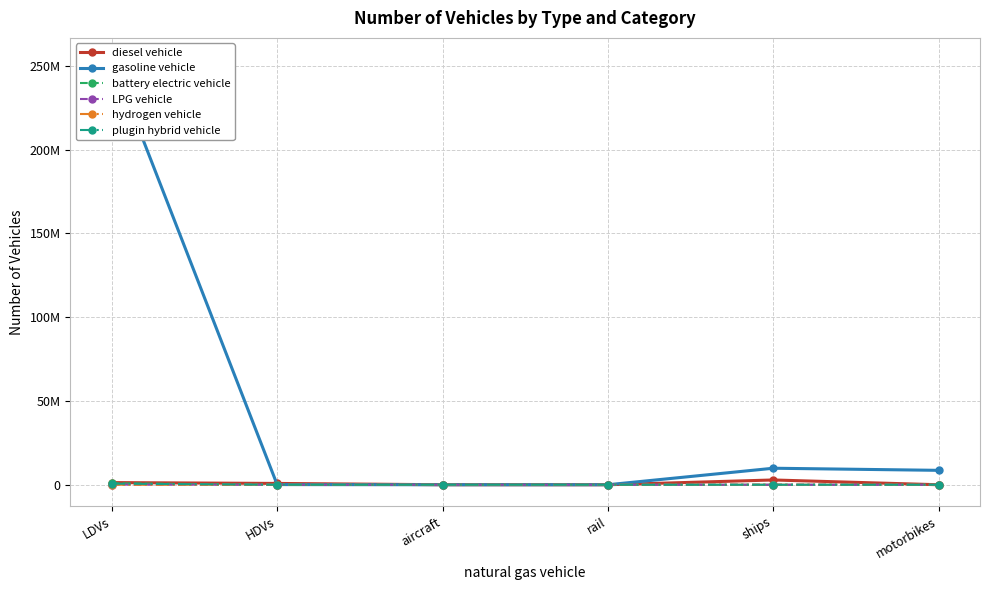

True or false: battery electric vehicle has a value of 1187.5 at rail.

False